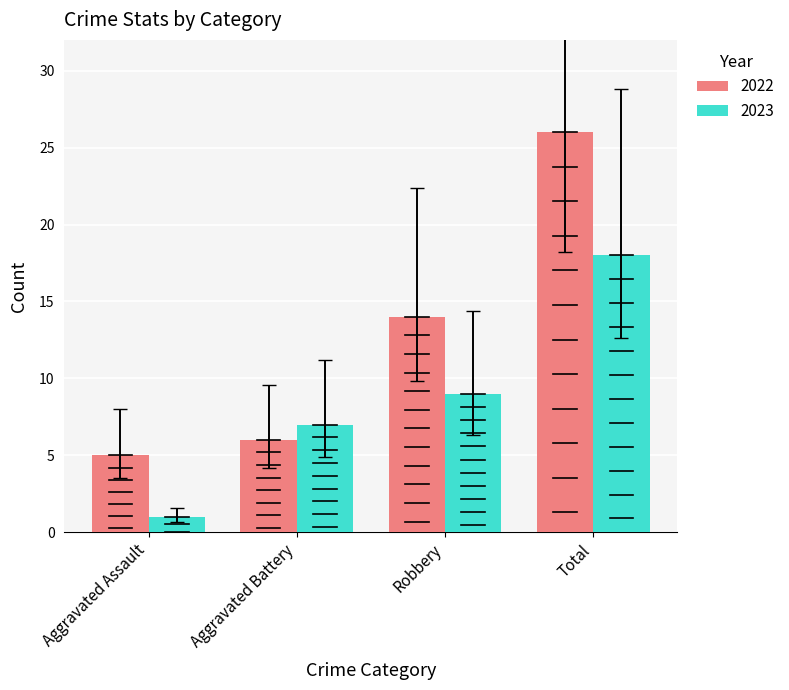

How many series are shown in this chart?

2